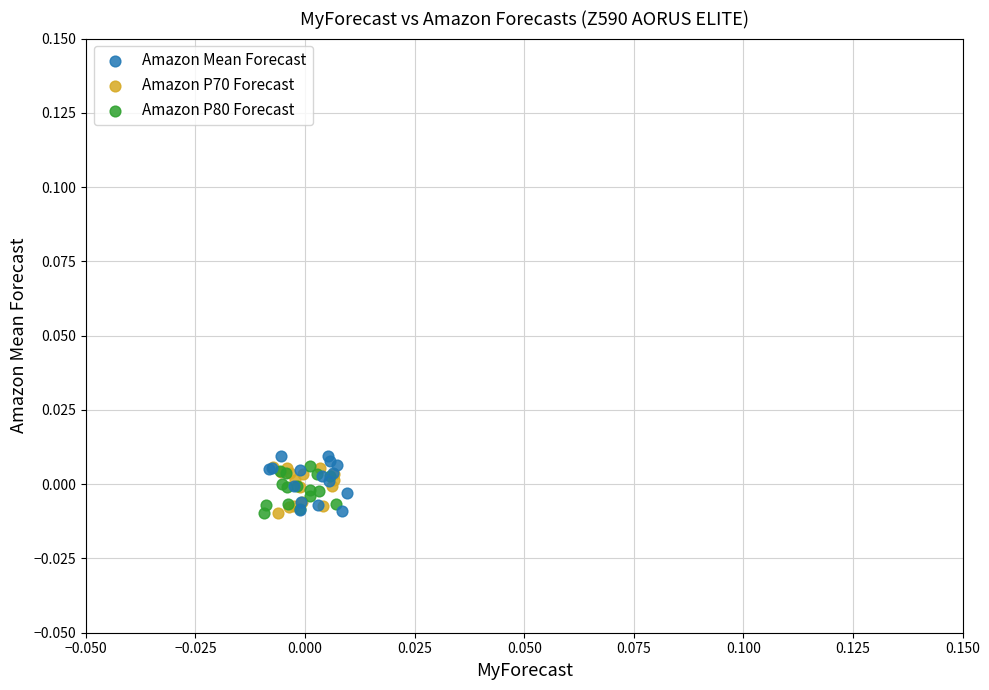

What are all the series names shown in the legend?

Amazon Mean Forecast, Amazon P70 Forecast, Amazon P80 Forecast